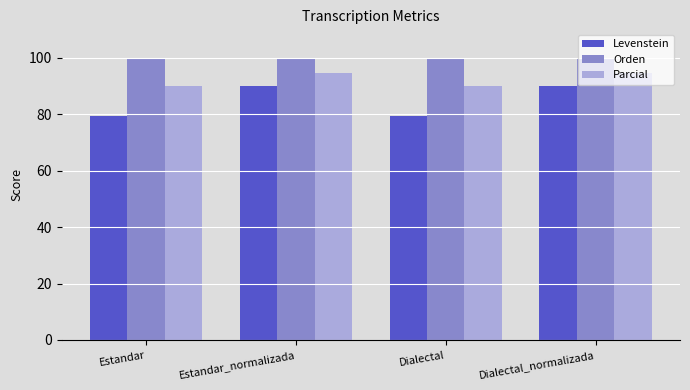

What is the difference between the maximum and minimum values in the Levenstein series?

10.8